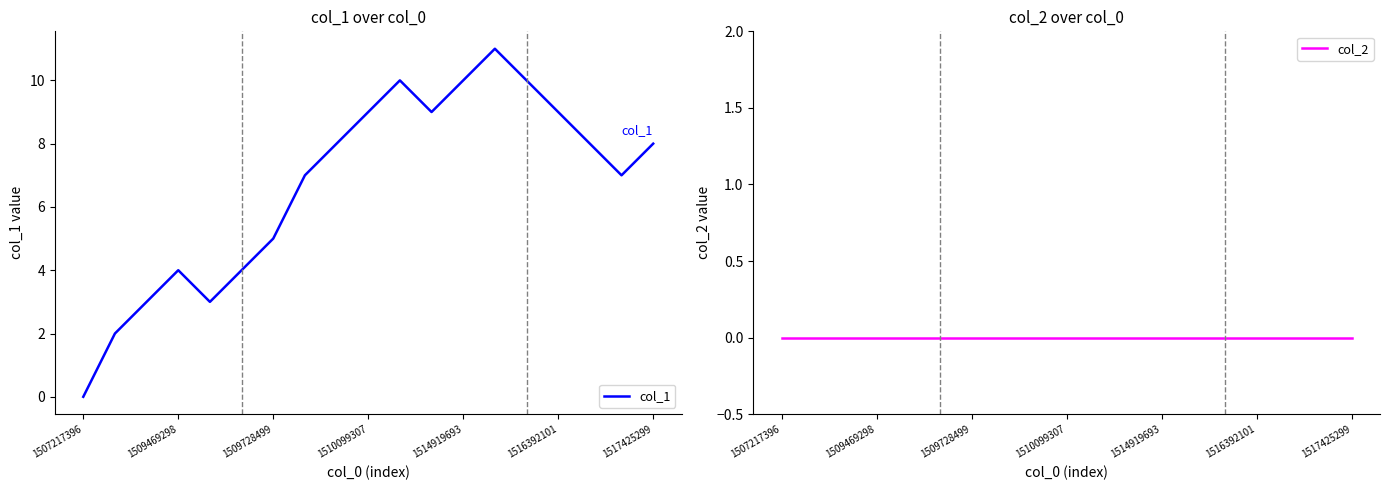

At which label does col_1 reach its minimum?

1507217396